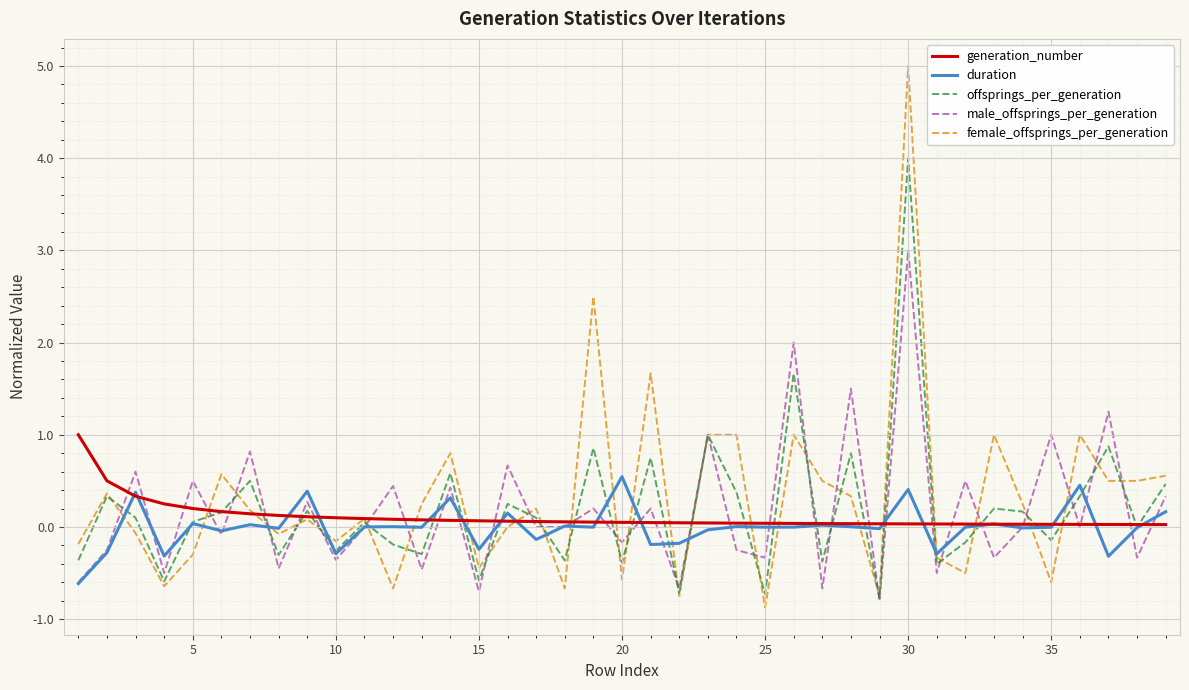

List the series in order of their peak value, lowest first.

duration, generation_number, male_offsprings_per_generation, offsprings_per_generation, female_offsprings_per_generation